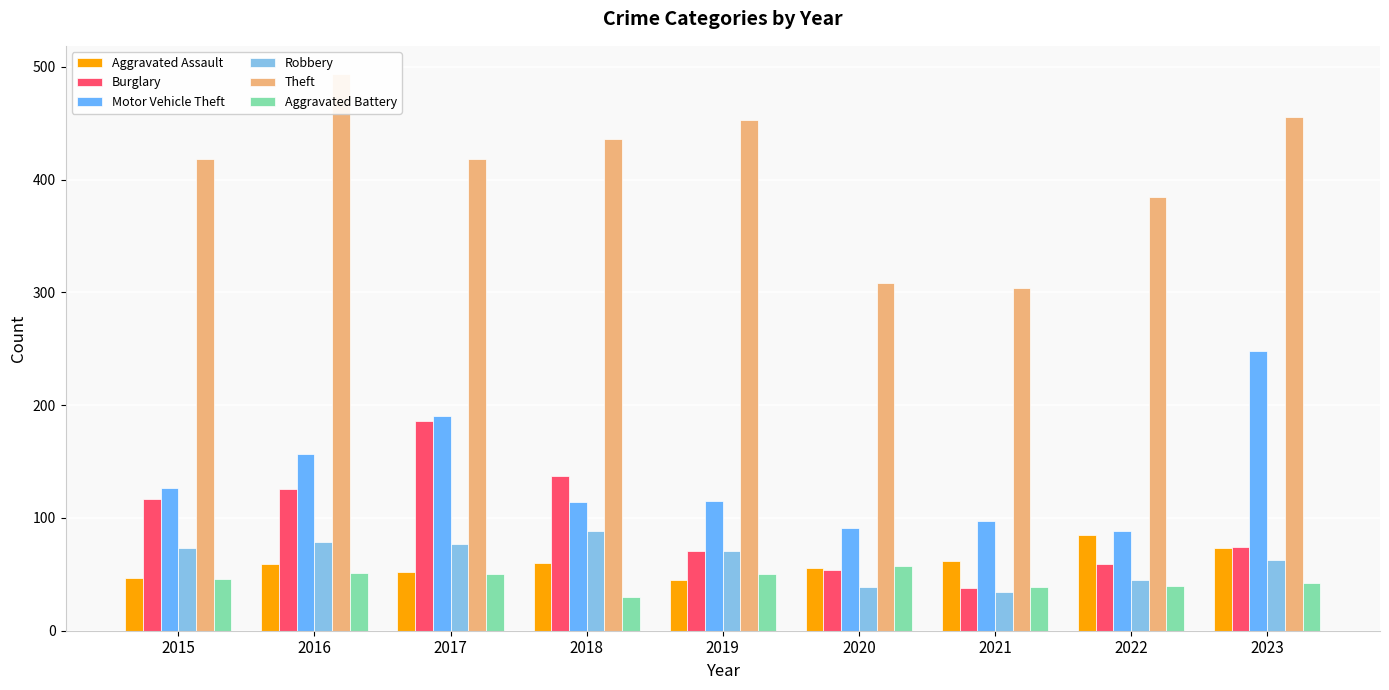

Rank the series at 2017 from lowest to highest value.

Aggravated Battery, Aggravated Assault, Robbery, Burglary, Motor Vehicle Theft, Theft